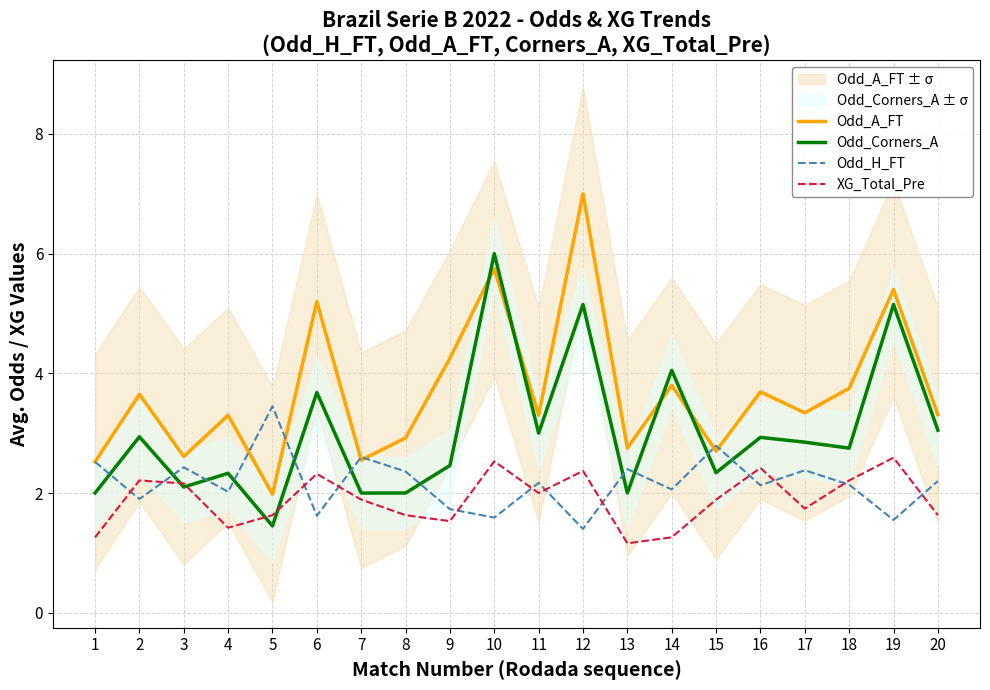

What is the greatest value displayed?

7.0